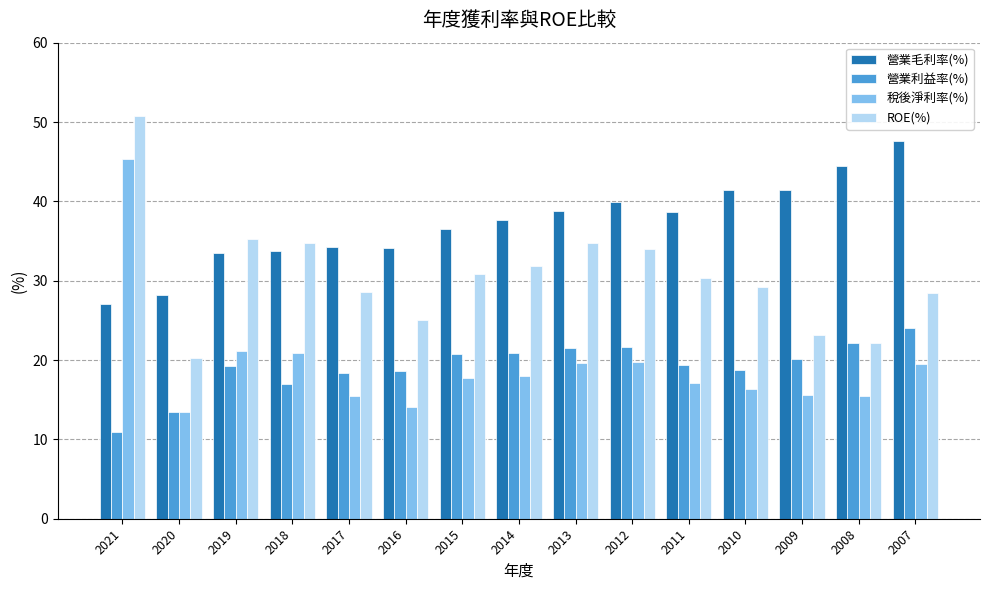

What is the value of the 營業利益率(%) bar at the 6th from the left?

18.6